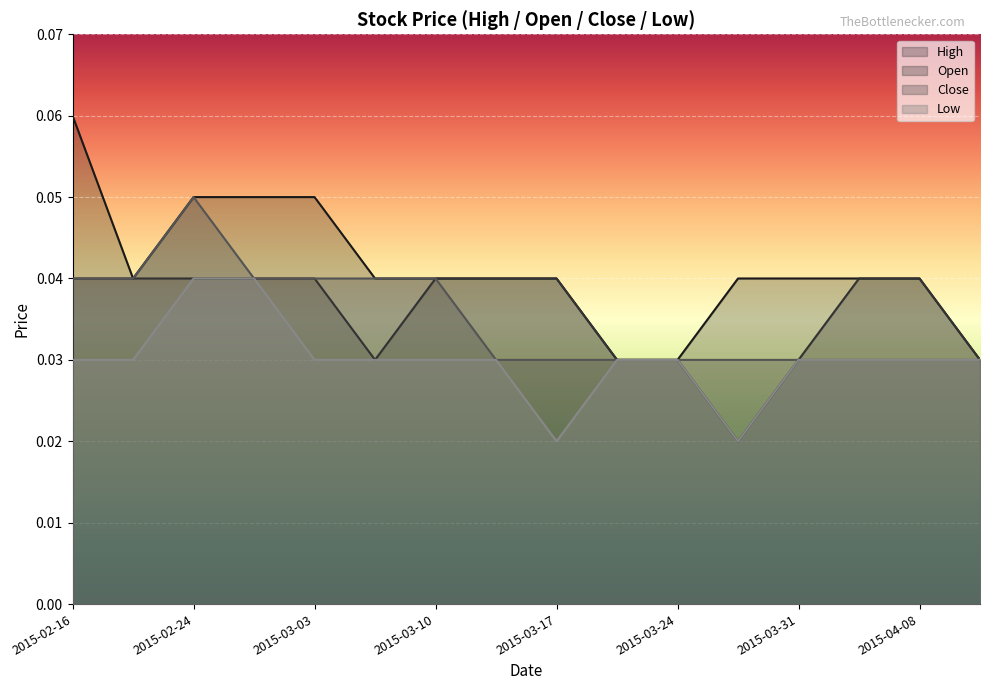

True or false: High and Low cross at least once.

False